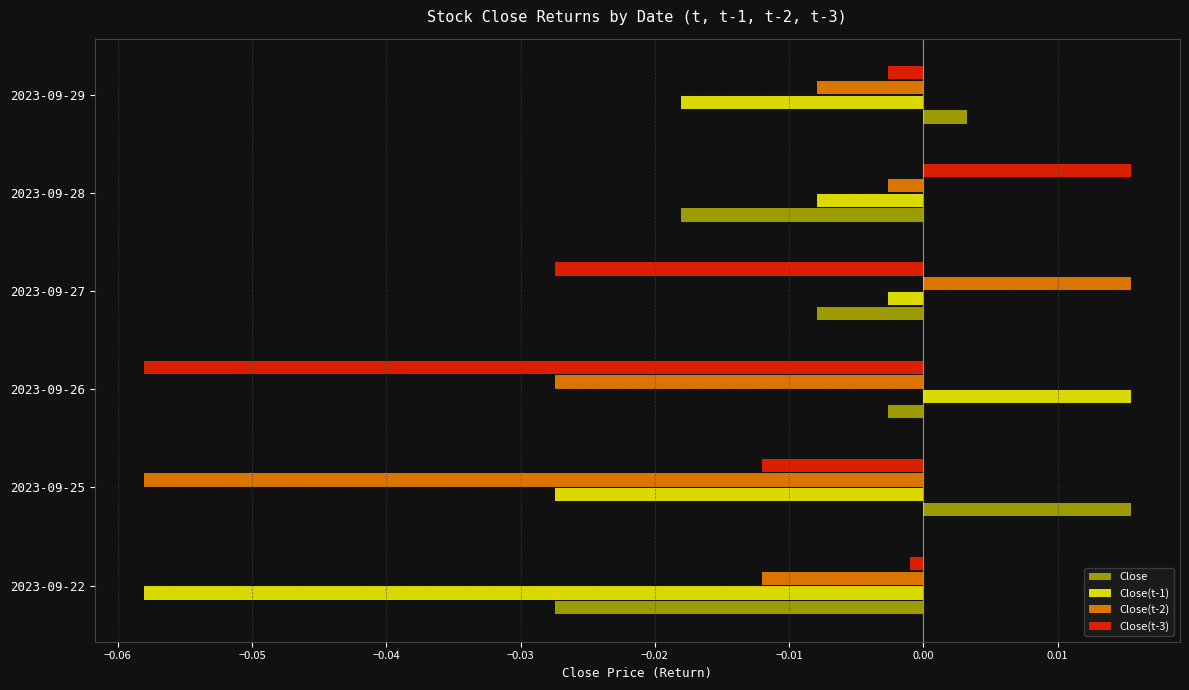

At which label does Close(t-1) reach its minimum?

2023-09-22